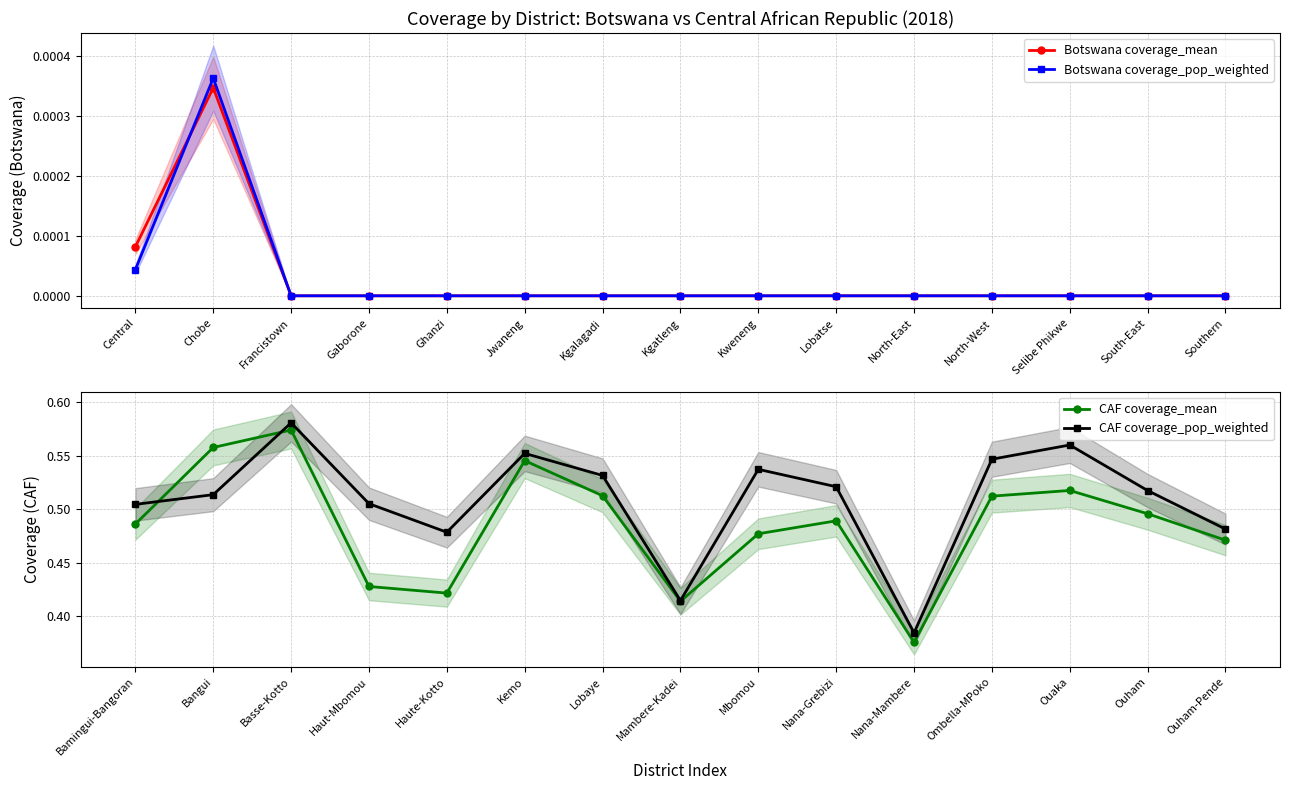

True or false: Botswana coverage_pop_weighted has more than 0 interior local peaks.

True